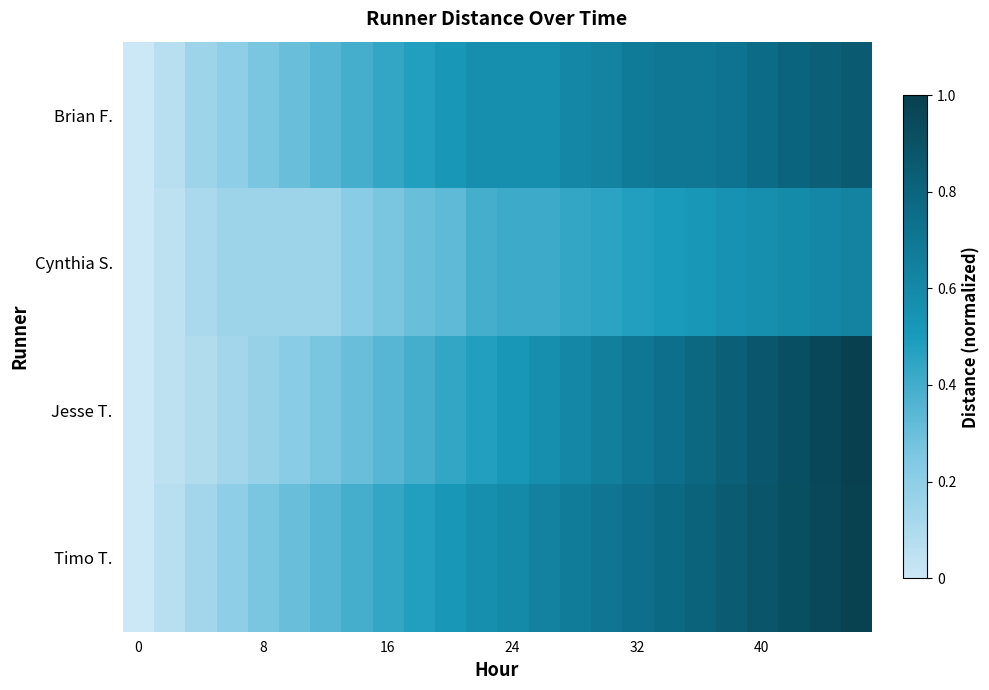

How many distinct data groups are displayed?

4